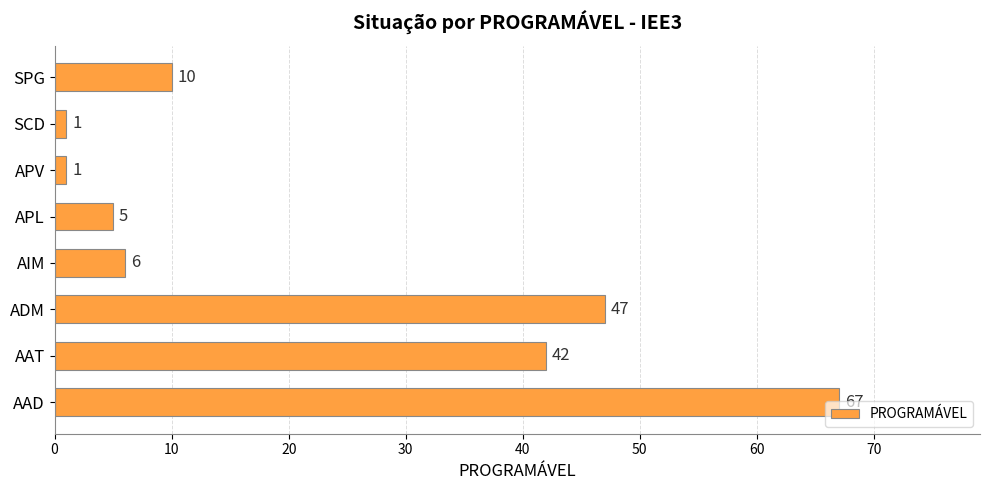

What is the change in value from ADM to AIM?

-41